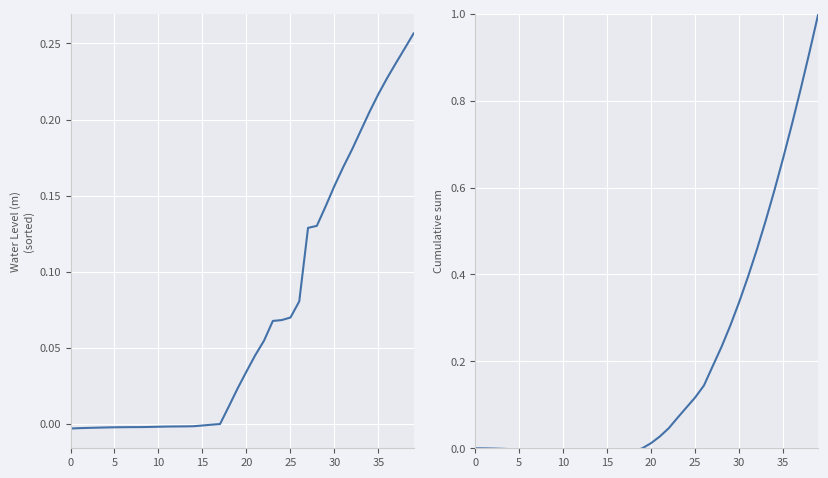

What value does the Cumulative sum series have at 38?

0.9